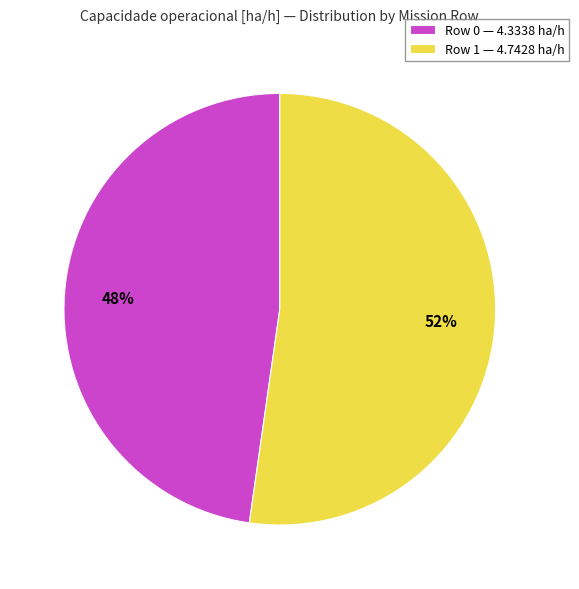

To the nearest percent, what is the combined percentage of Row 0 — 4.3338 ha/h and Row 1 — 4.7428 ha/h?

100%